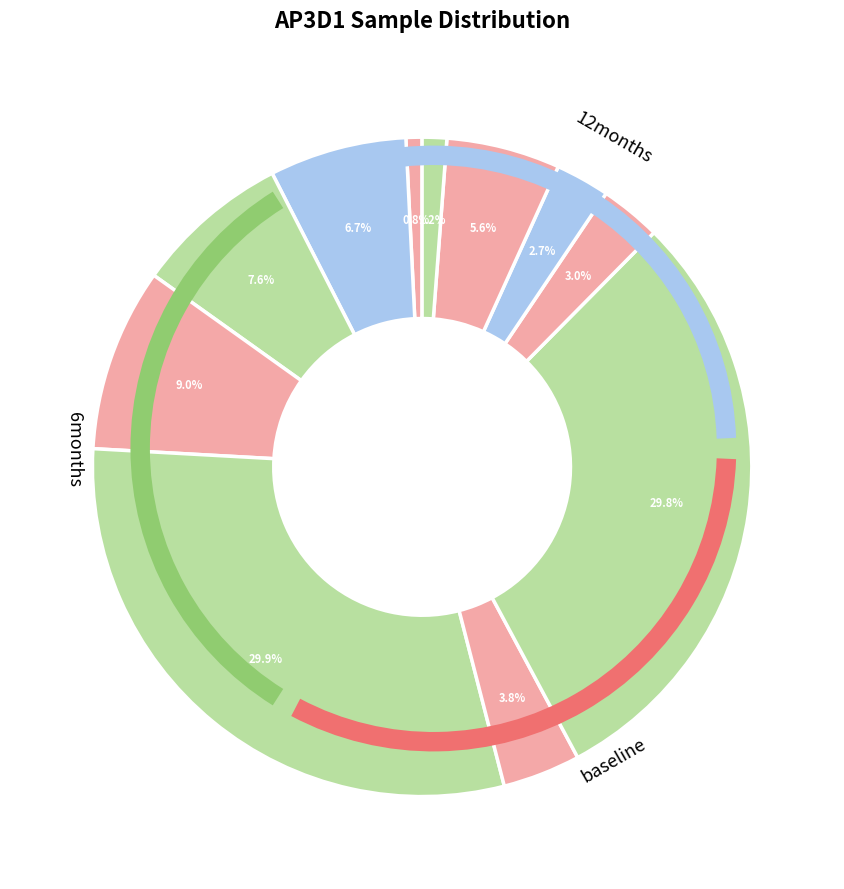

Count the number of slices in the pie.

11